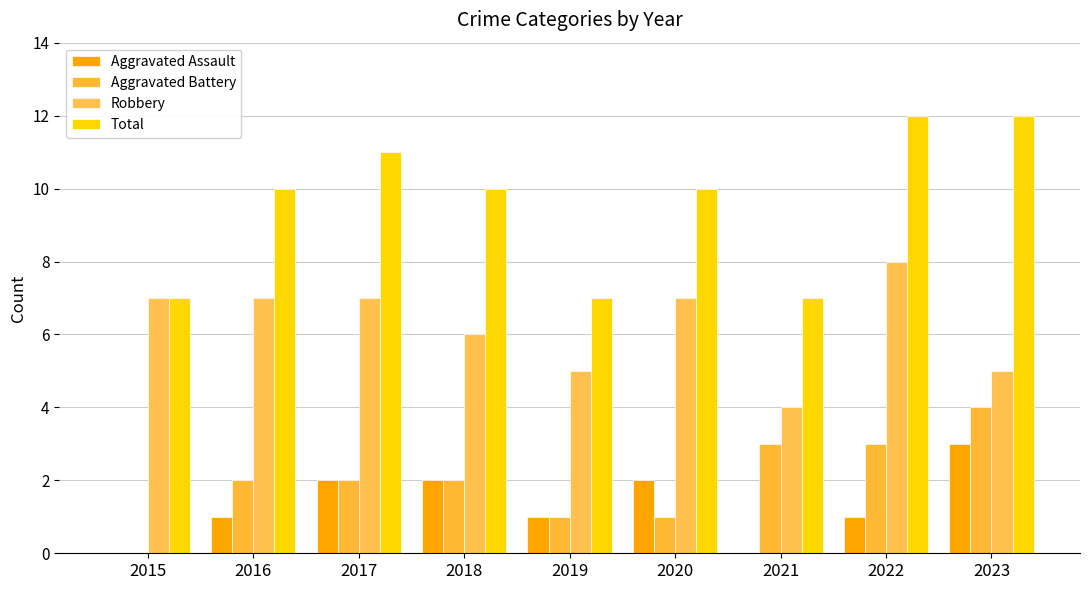

How many categories are shown in the chart?

9